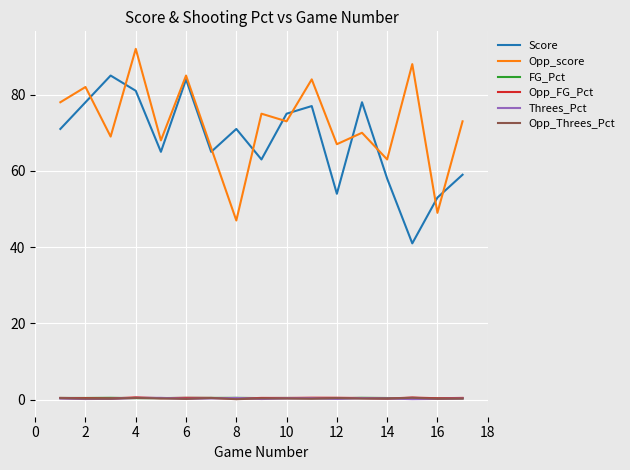

Count the number of data series in this chart.

6